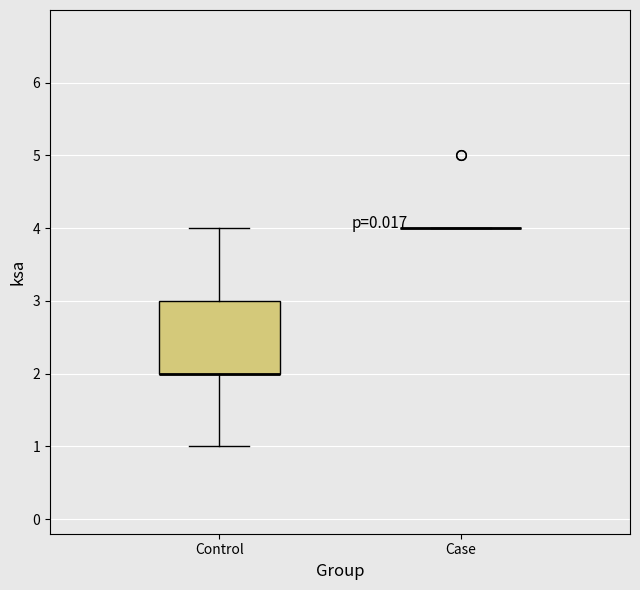

Where is the lower edge of the box for Control on the y-axis? The values are not printed on the chart, so give them approximately, as read against the axis.

2